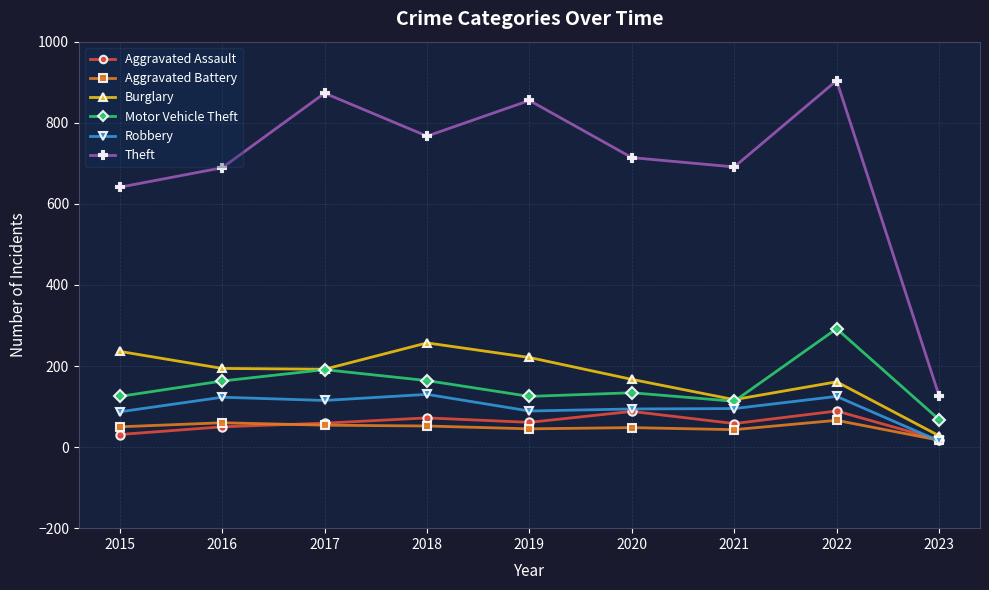

What is the value of the Theft point at the 5th from the left?

855